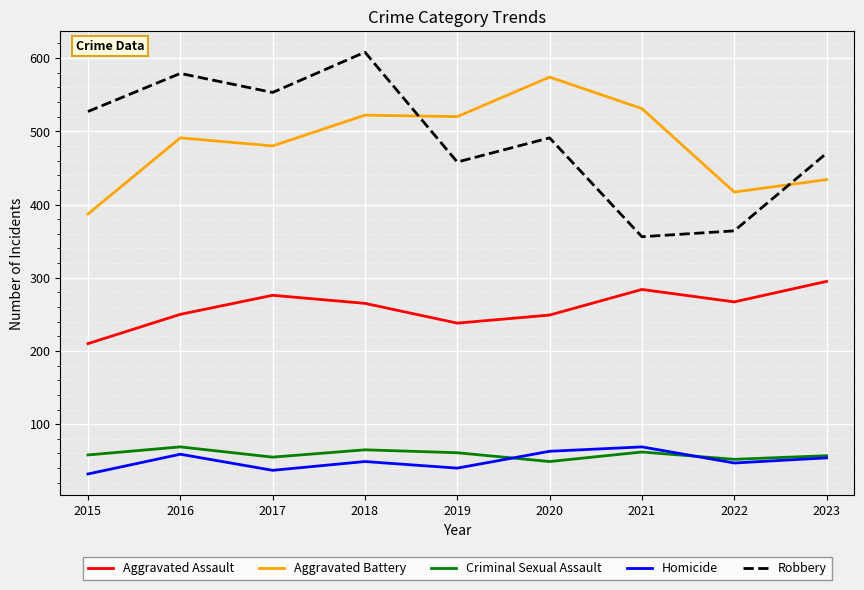

What are all the series names shown in the legend?

Aggravated Assault, Aggravated Battery, Criminal Sexual Assault, Homicide, Robbery